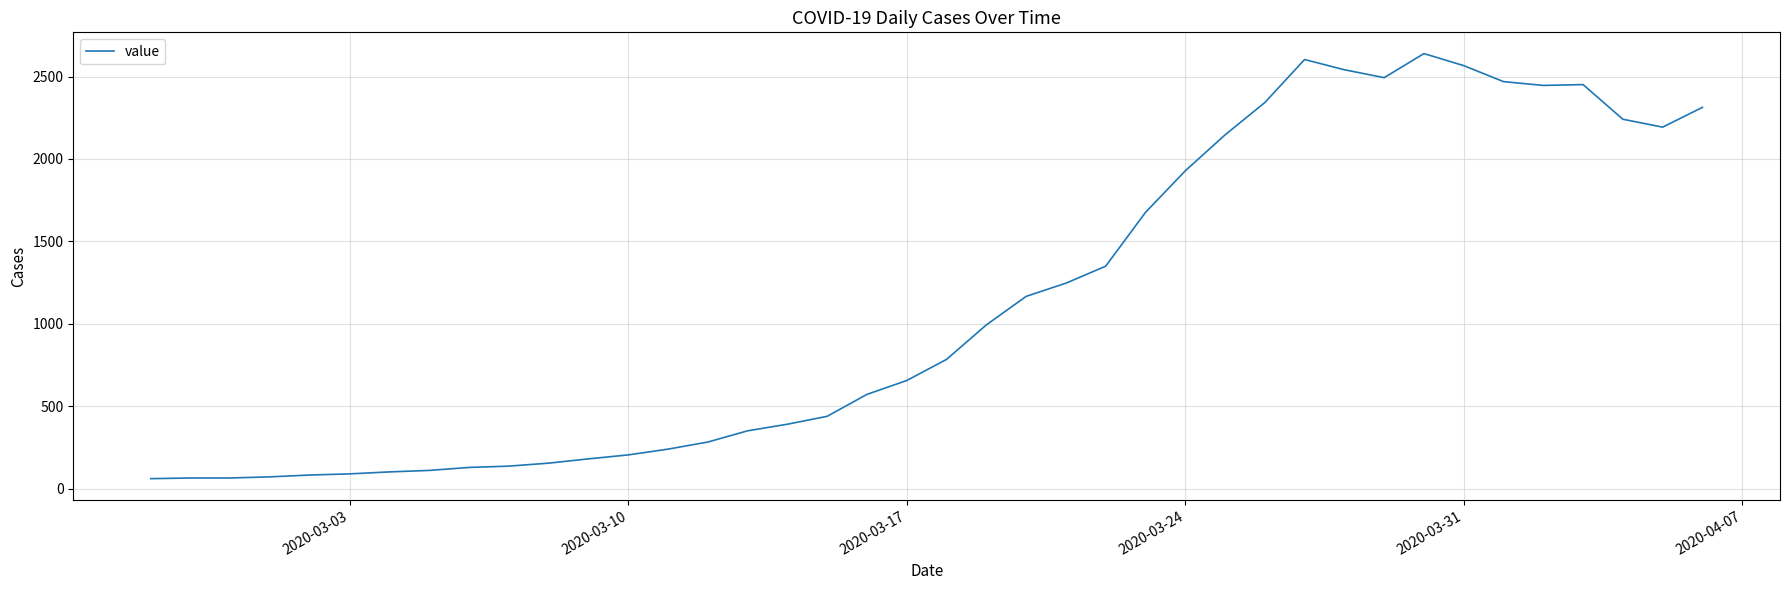

What is the average value?

1125